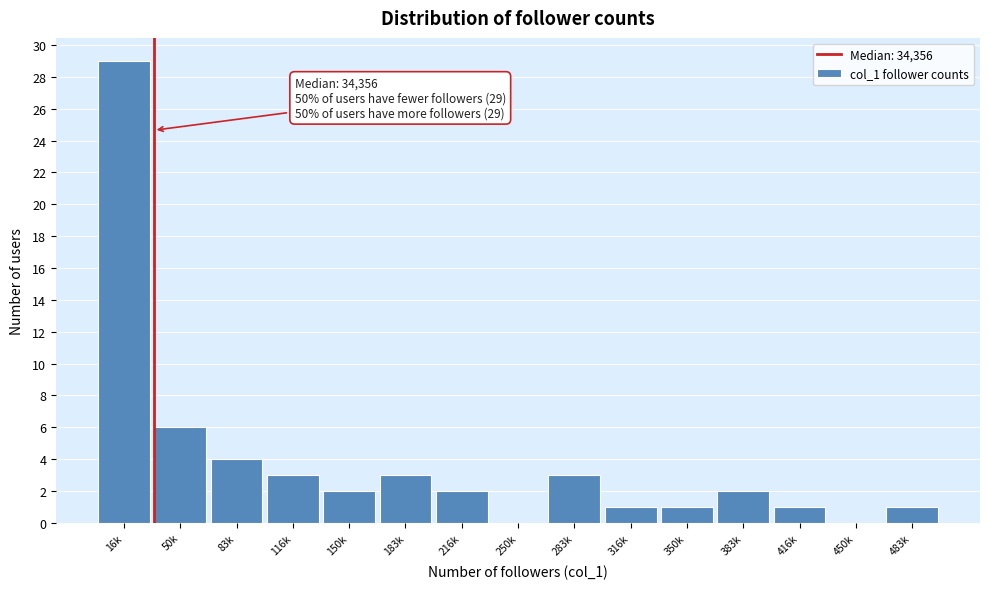

Reading right to left, extract all data points from this chart.

483k=1	450k=0	416k=1	383k=2	350k=1	316k=1	283k=3	250k=0	216k=2	183k=3	150k=2	116k=3	83k=4	50k=6	16k=29